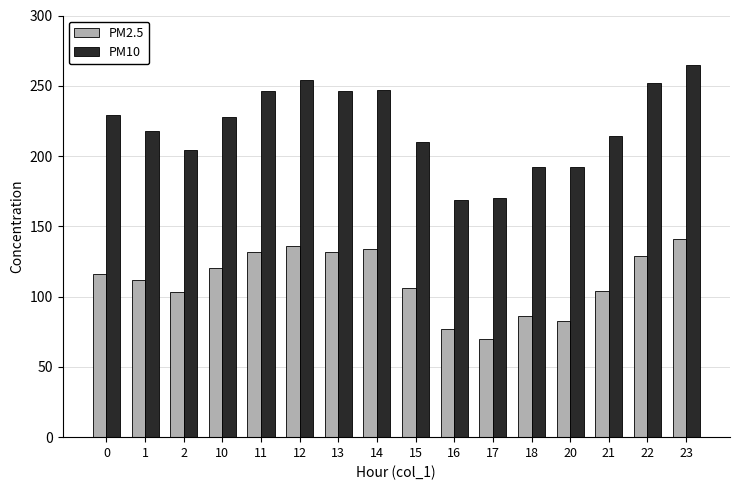

The value of PM2.5 at 20 is 136. True or false?

False